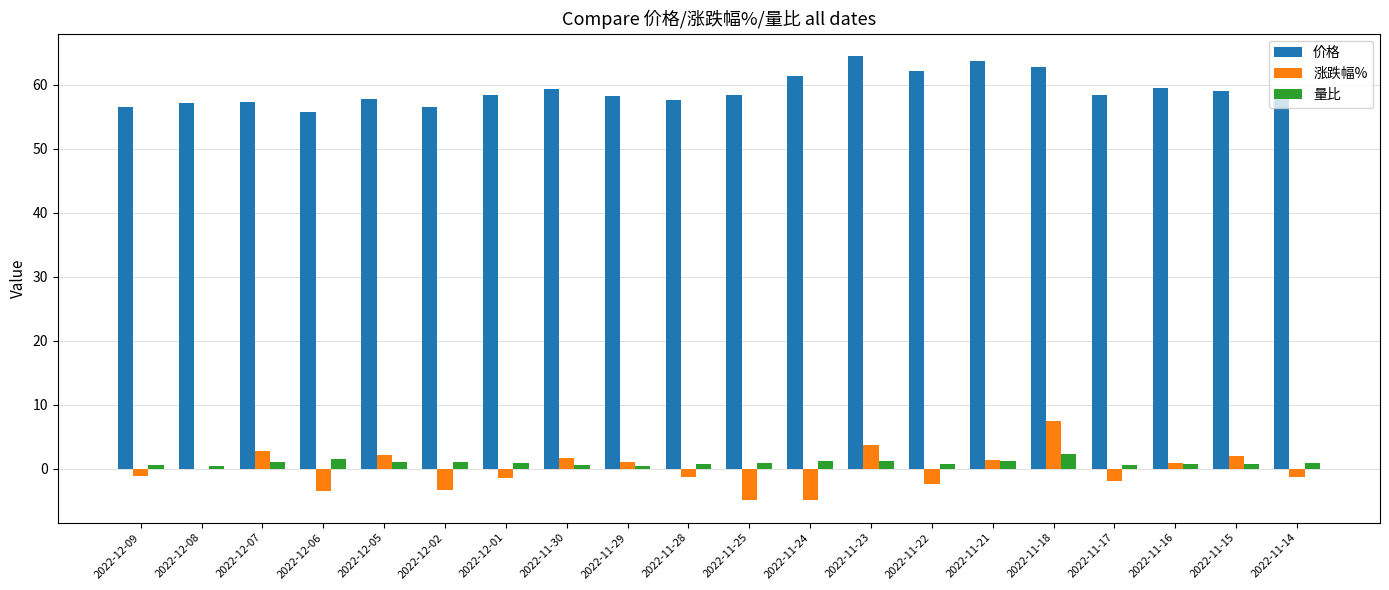

Which series has the largest total across all categories?

价格